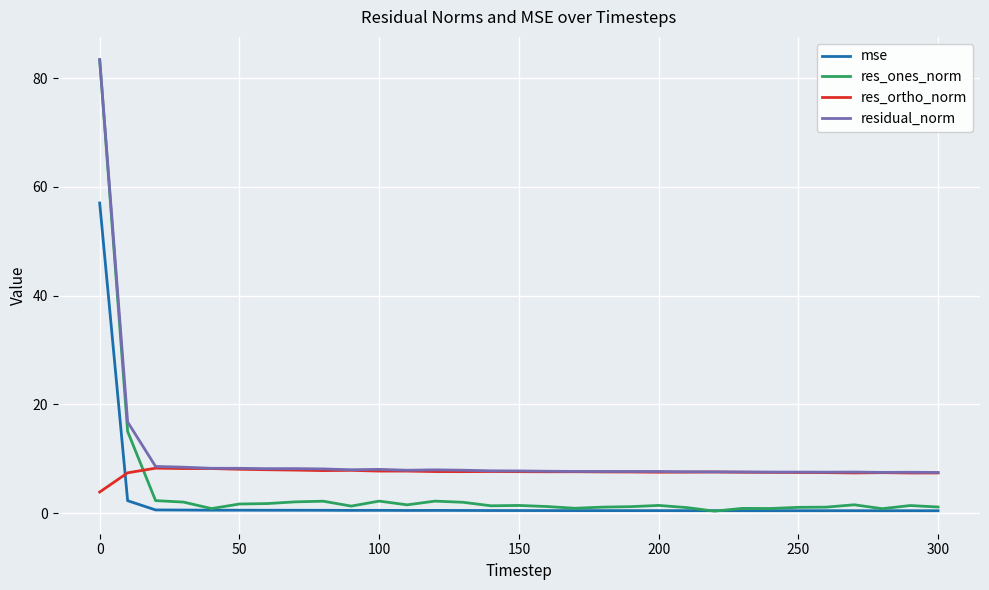

True or false: mse and residual_norm intersect in this chart.

False